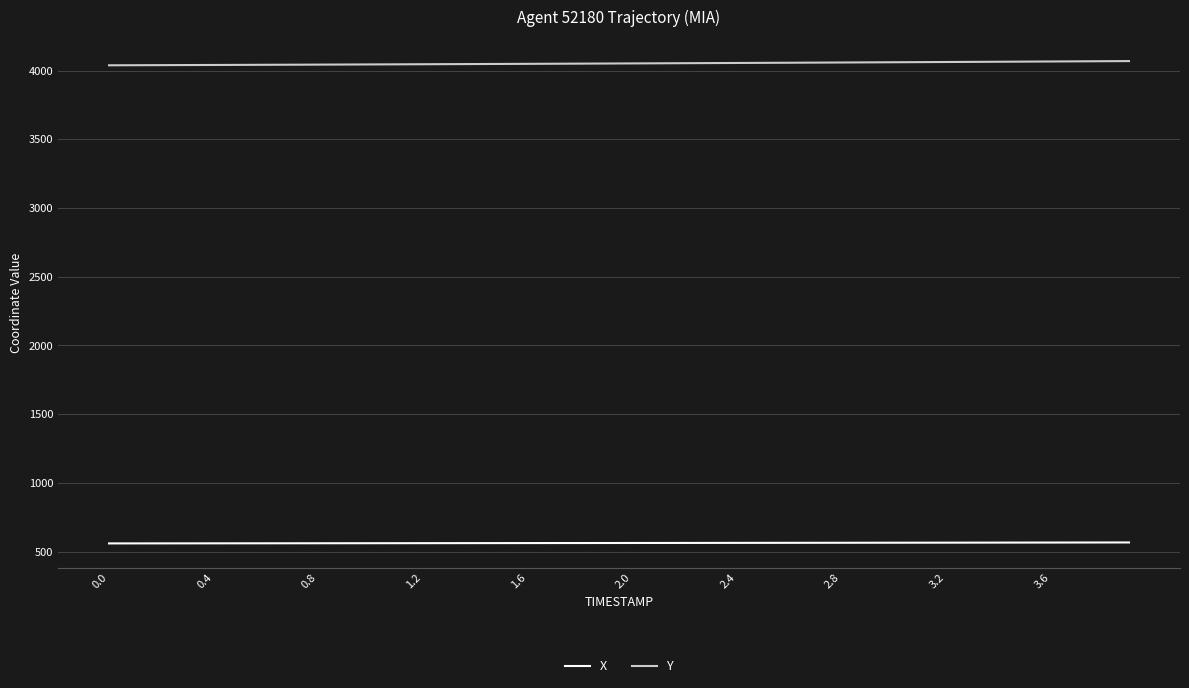

What is the smallest value displayed?

559.0